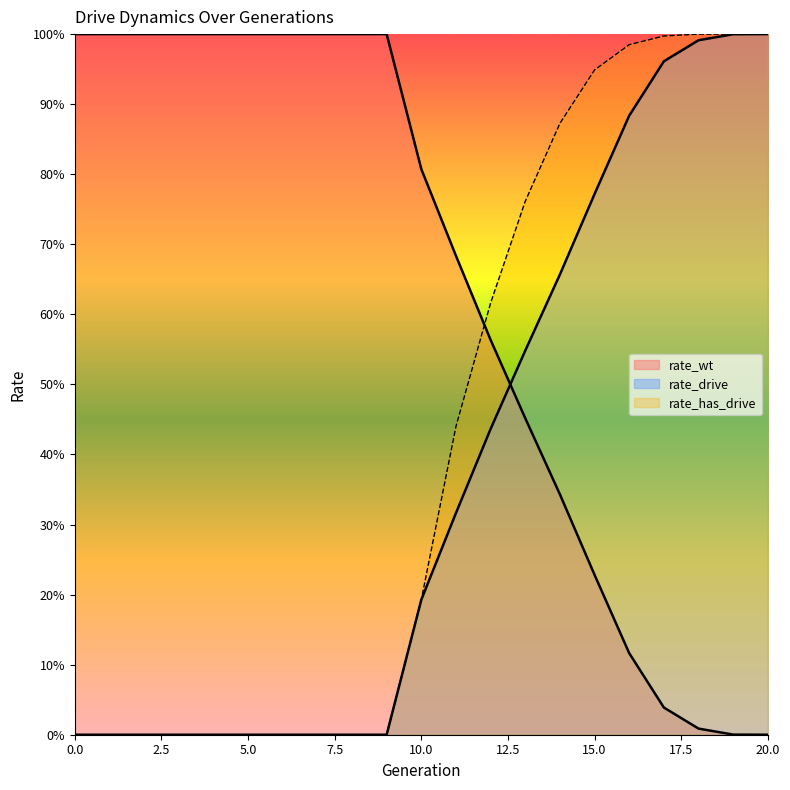

Reading left to right, transcribe all the data shown in this chart.

rate_wt: 0=1.0	1=1.0	2=1.0	3=1.0	4=1.0	5=1.0	6=1.0	7=1.0	8=1.0	9=1.0	10=0.8	11=0.7	12=0.6	13=0.5	14=0.3	15=0.2	16=0.1	17=0.0	18=0.0	19=0.0	20=0.0
rate_drive: 0=0.0	1=0.0	2=0.0	3=0.0	4=0.0	5=0.0	6=0.0	7=0.0	8=0.0	9=0.0	10=0.2	11=0.3	12=0.4	13=0.5	14=0.7	15=0.8	16=0.9	17=1.0	18=1.0	19=1.0	20=1.0
rate_has_drive: 0=0.0	1=0.0	2=0.0	3=0.0	4=0.0	5=0.0	6=0.0	7=0.0	8=0.0	9=0.0	10=0.2	11=0.4	12=0.6	13=0.8	14=0.9	15=0.9	16=1.0	17=1.0	18=1.0	19=1.0	20=1.0